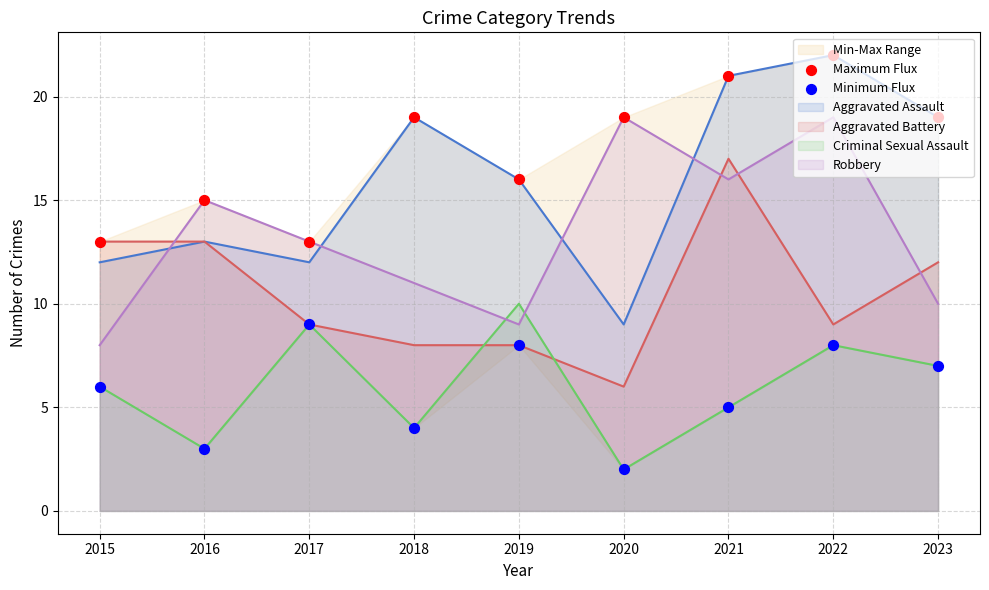

Is the value of Minimum Flux at 2019 greater than the value of Maximum Flux at 2017?

No